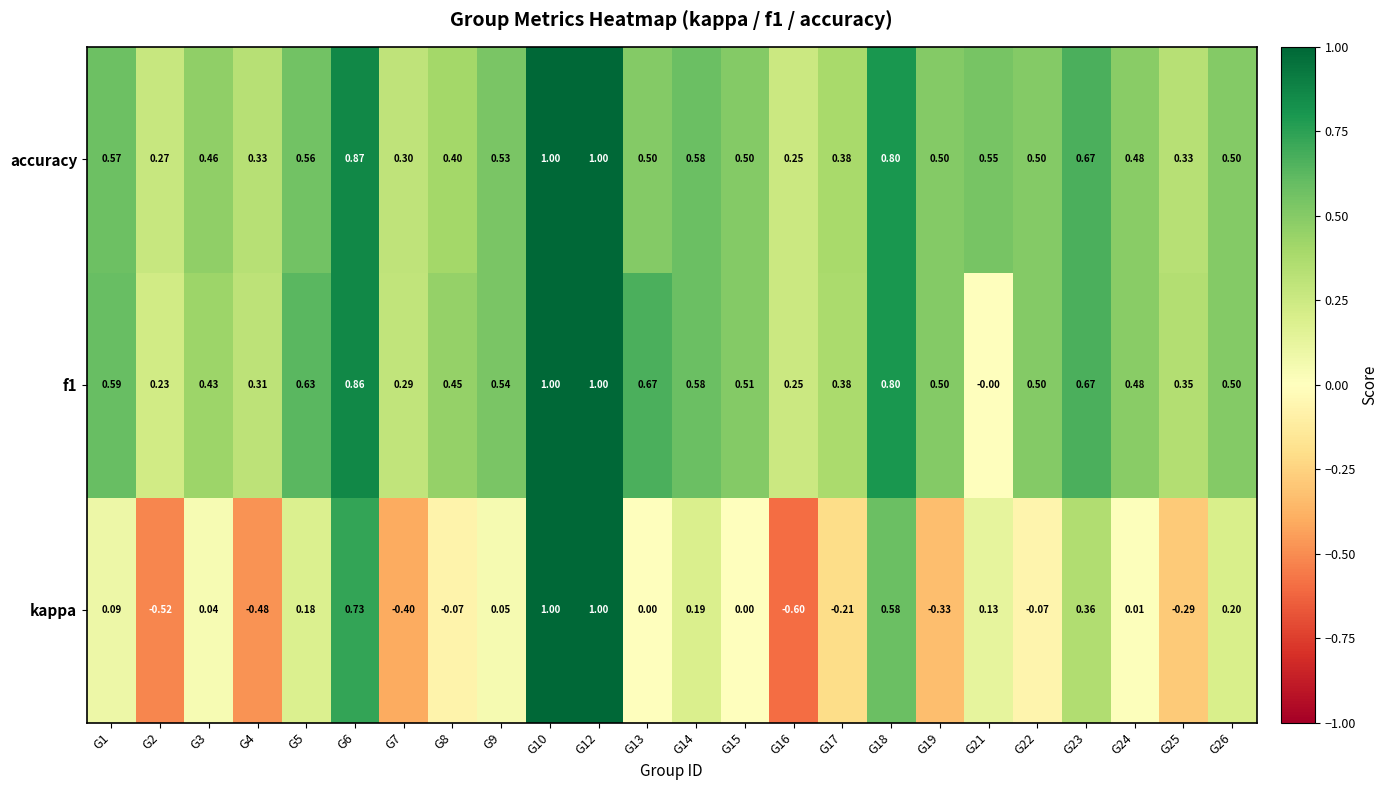

Which series has the largest total across all categories?

accuracy